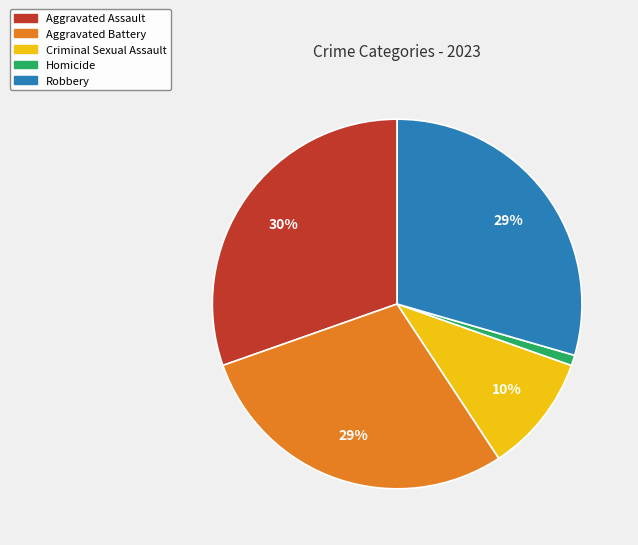

Which category has the smallest portion of the pie?

Homicide